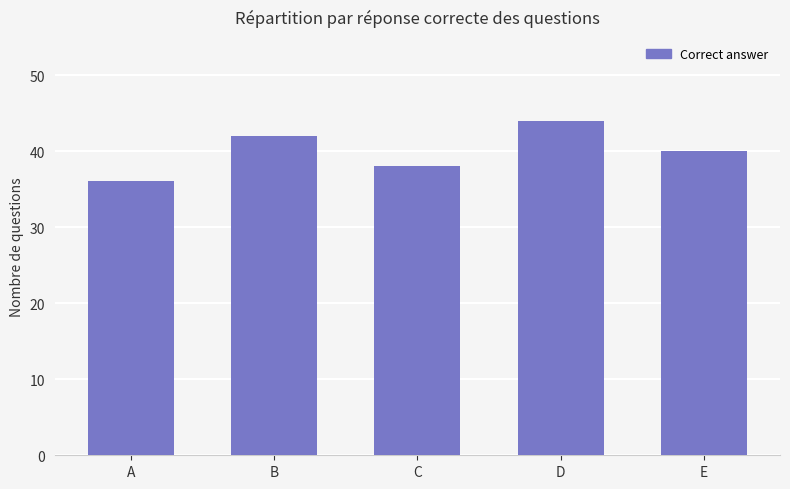

The chart shows a value of 40 at E. True or false?

True